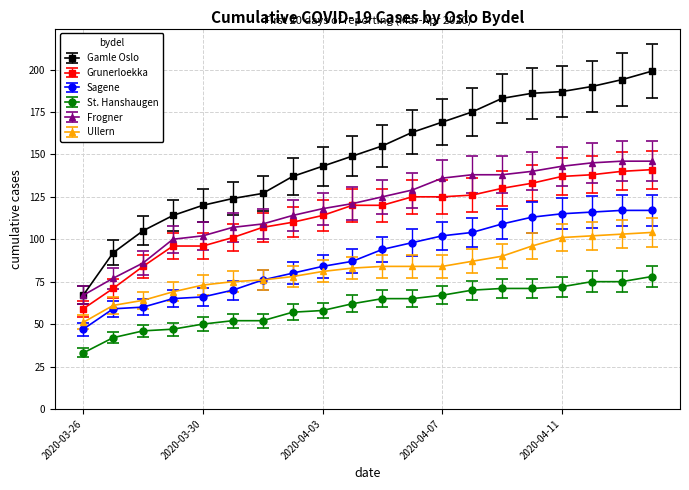

What is the smallest value displayed?

33